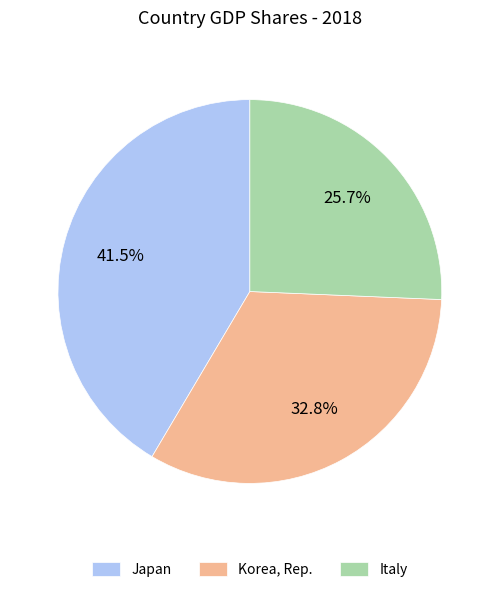

Which has a higher value, Korea, Rep. or Italy?

Korea, Rep.